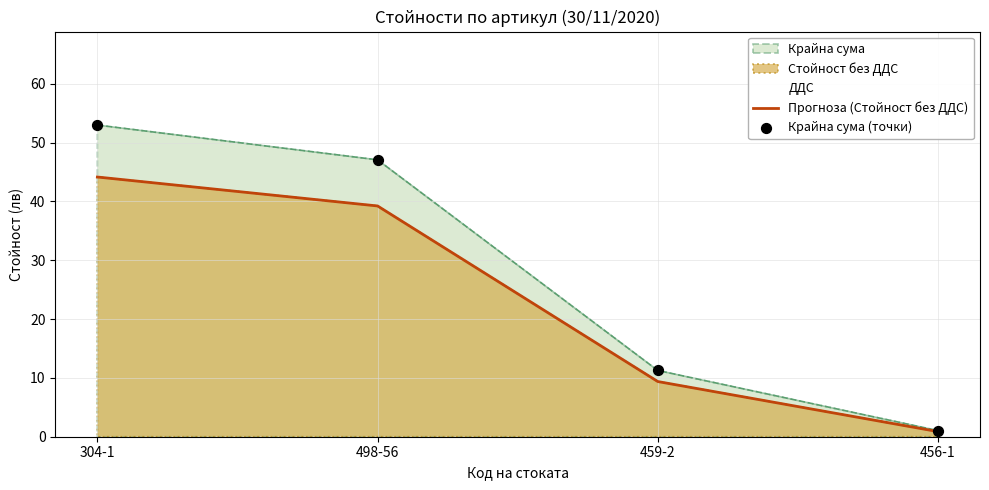

Which series has the widest spread of Y values?

Крайна сума (точки)